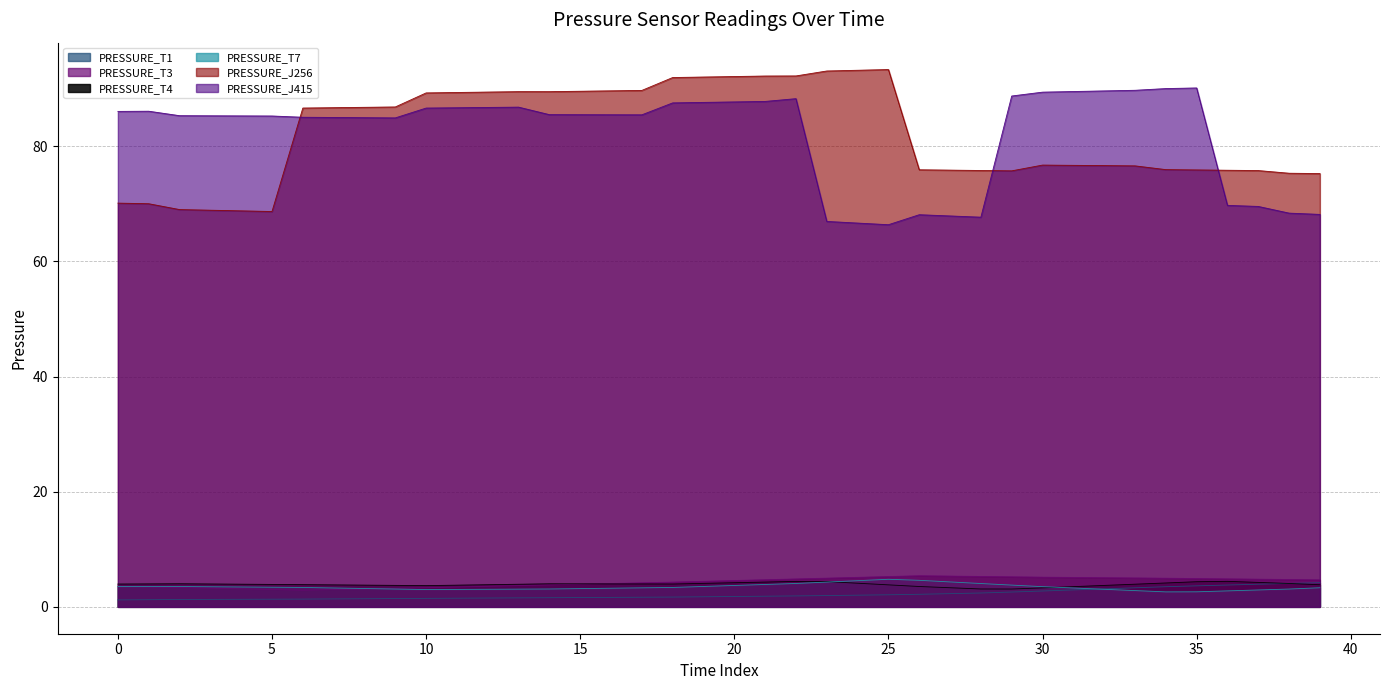

What is the lowest value of the PRESSURE_J415 series?

66.4